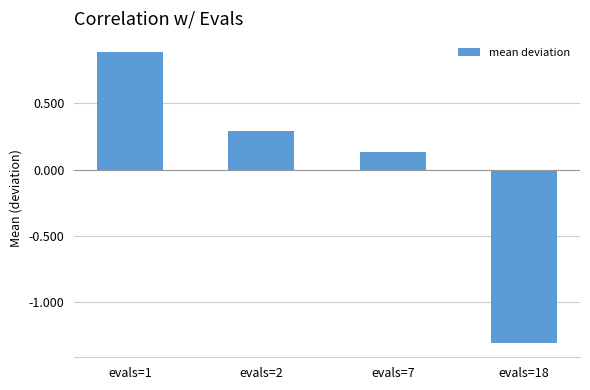

At which label does the data first exceed 0?

evals=1